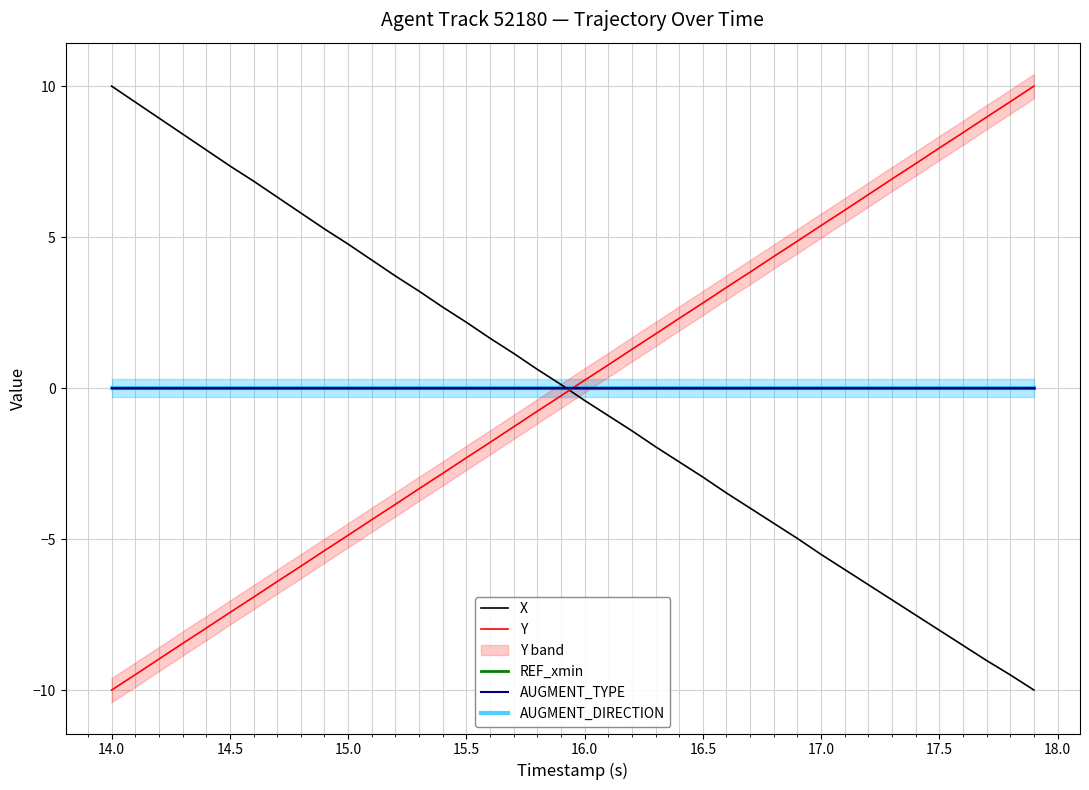

Rank the series by their maximum value, from highest to lowest.

X, Y, REF_xmin, AUGMENT_TYPE, AUGMENT_DIRECTION